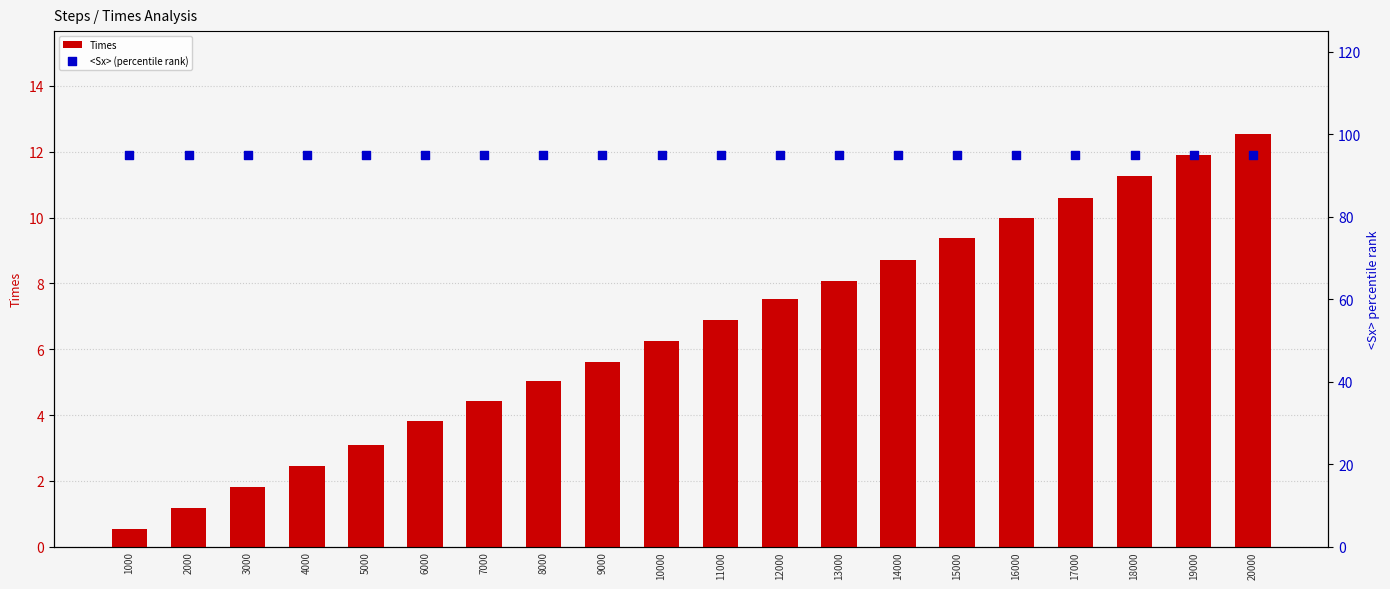

Is the value of <Sx> (percentile rank) at 13000 greater than the value of Times at 15000?

Yes